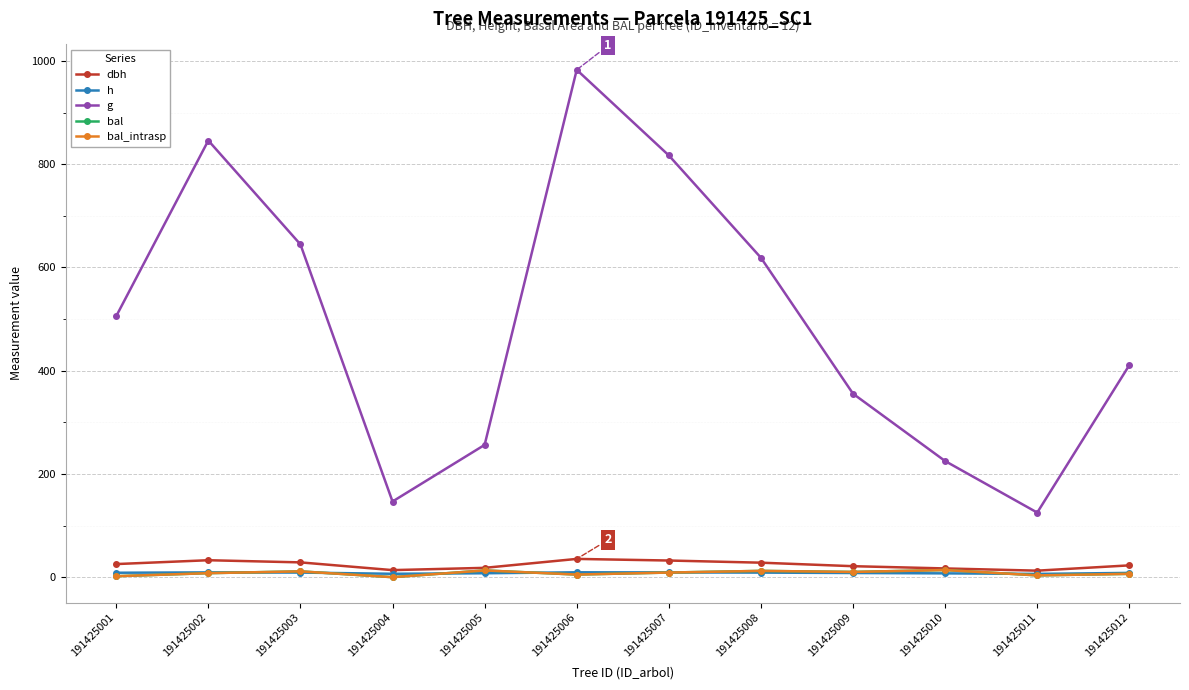

True or false: bal_intrasp and g intersect in this chart.

False